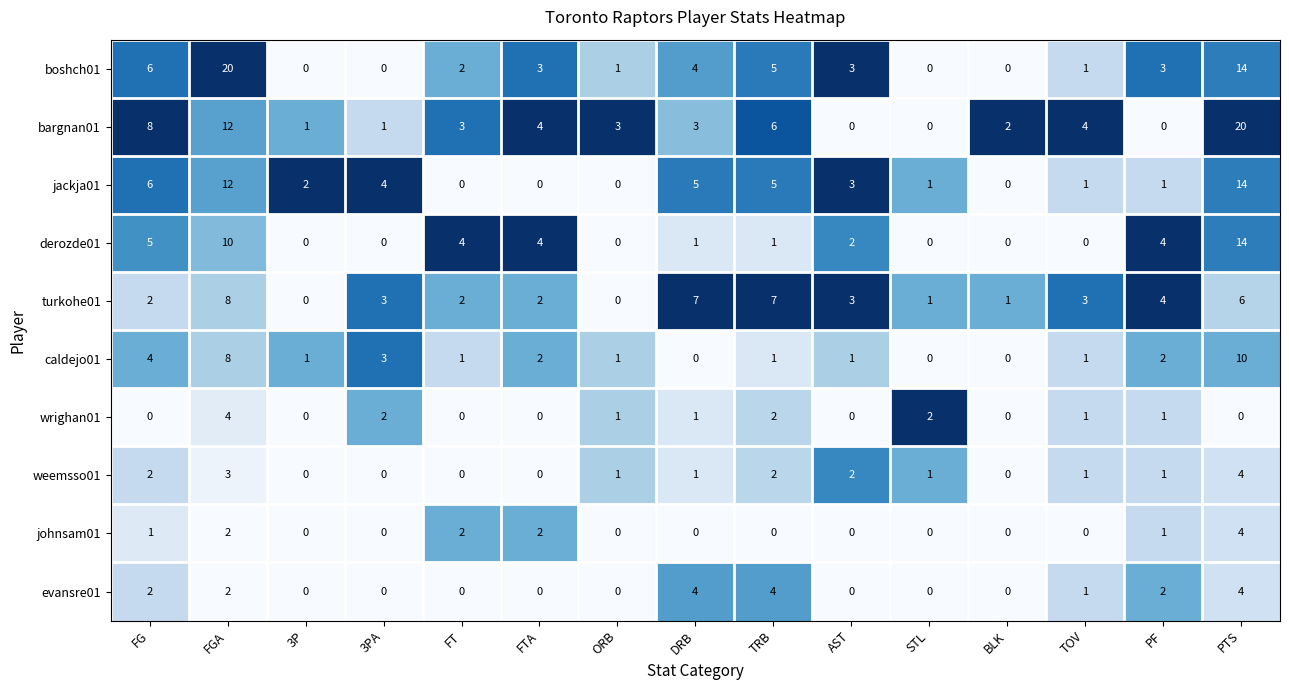

What is the average value of the derozde01 series?

3